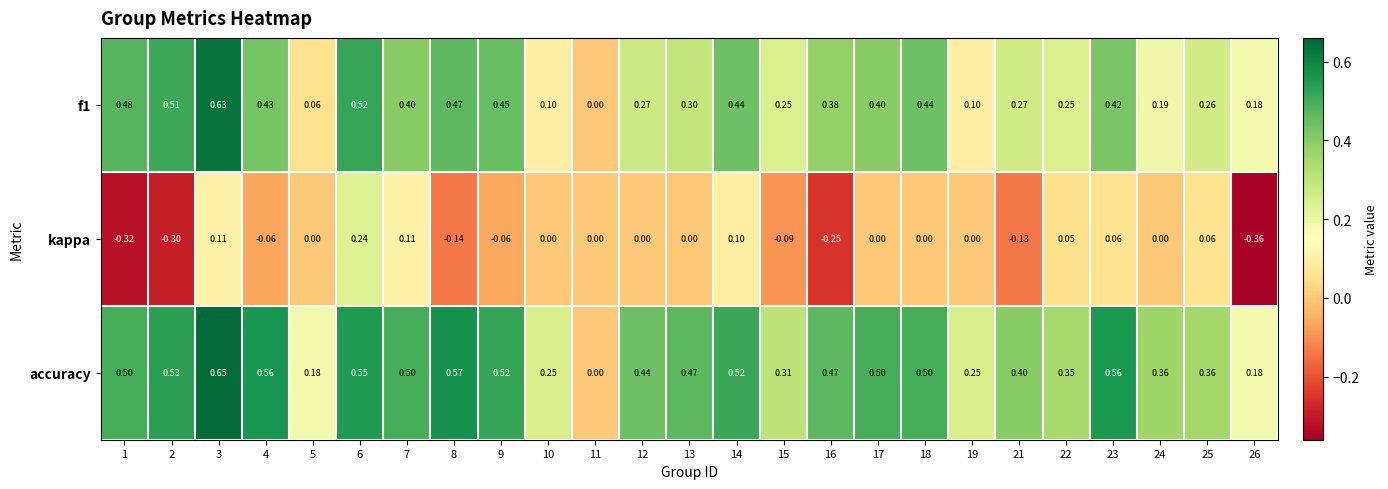

What is the difference between the highest and lowest values at 26?

0.5